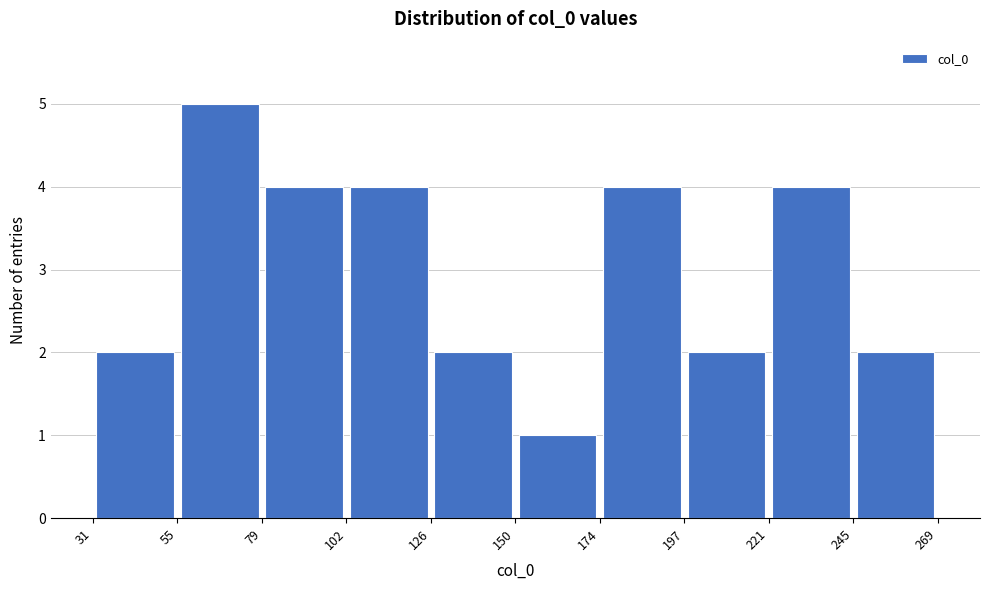

What is the height of the bar covering 126 to 150 on the x-axis? The values are not printed on the chart, so give them approximately, as read against the axis.

2